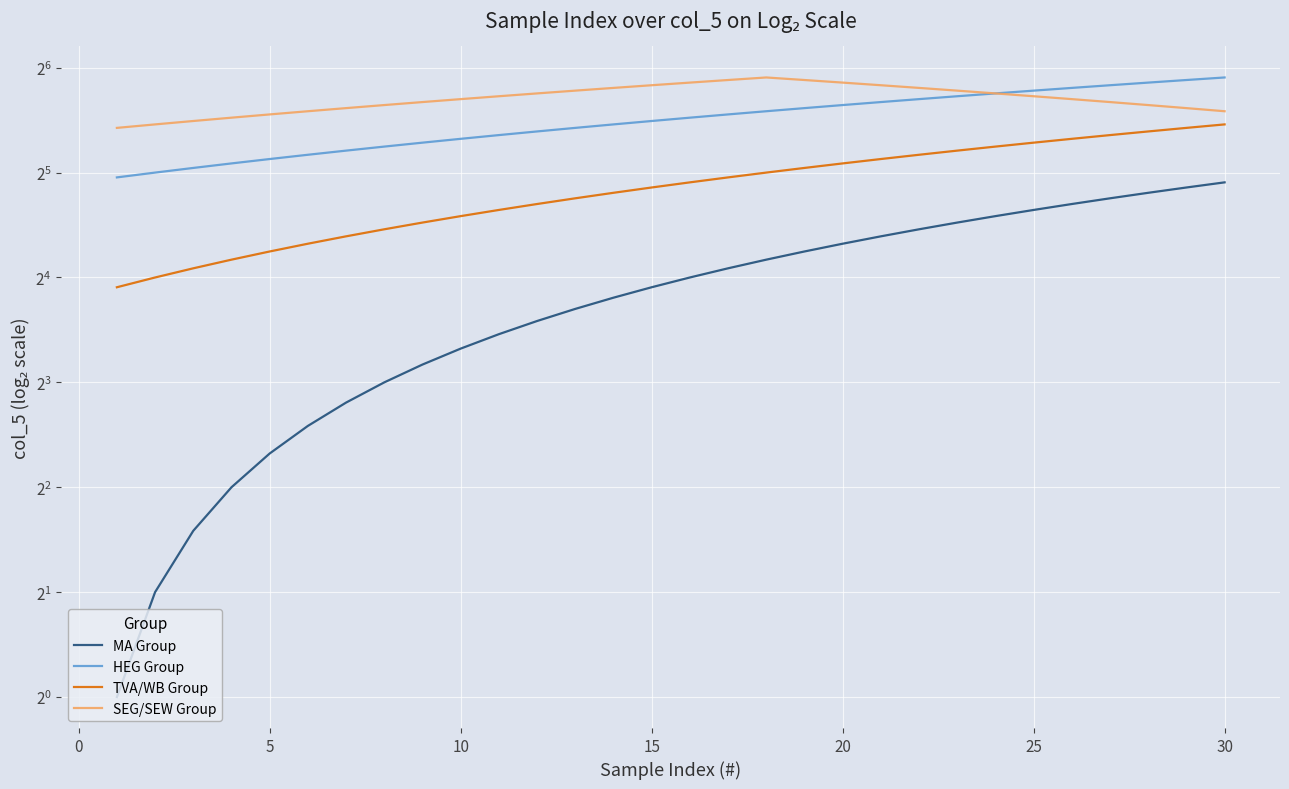

What is the difference between the maximum and minimum values in the HEG Group series?

29